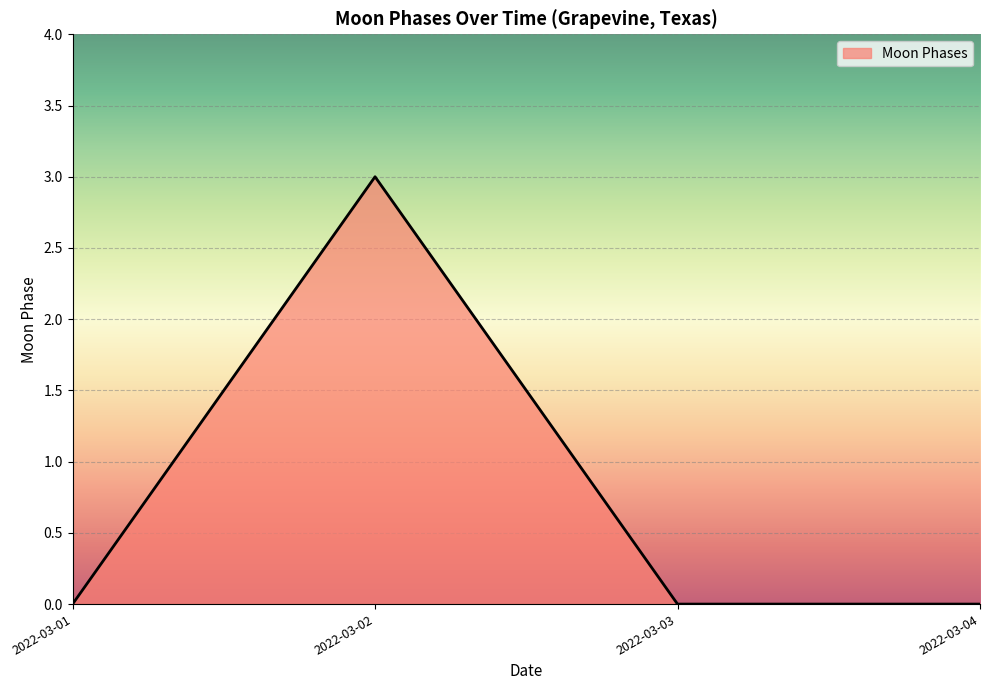

What is the difference between the maximum and minimum values?

3